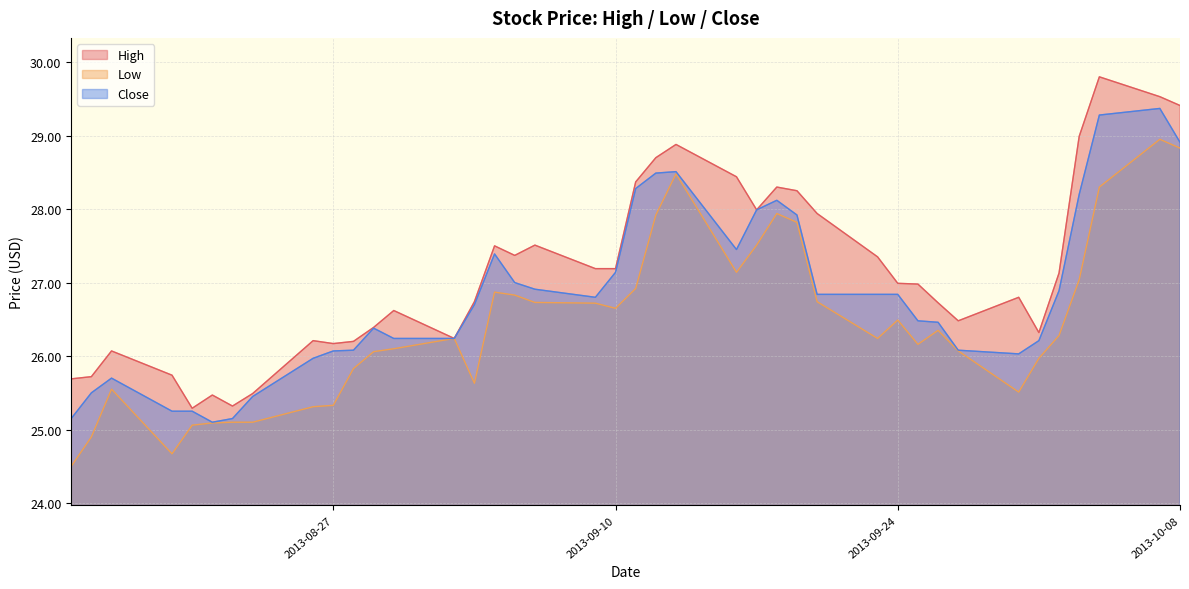

The Low series shows 10.8 at 2013-09-10. True or false?

False